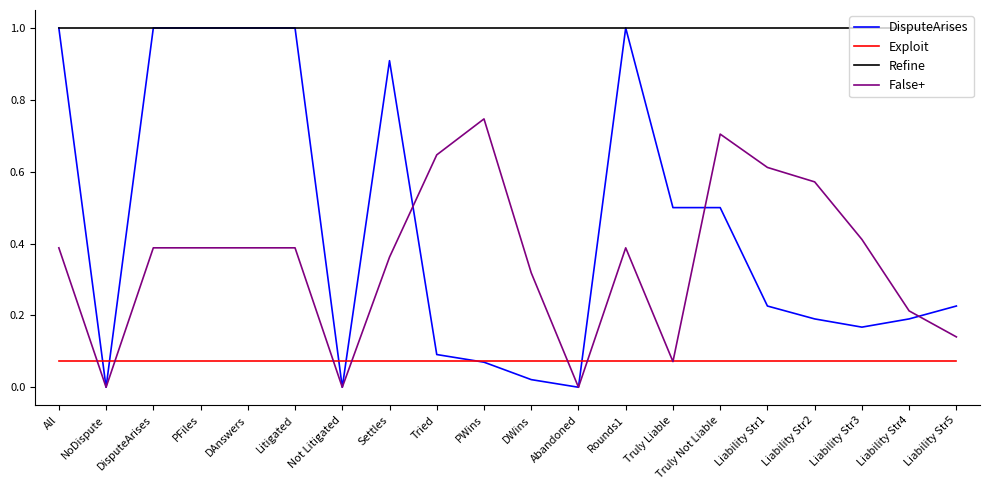

True or false: Refine and Exploit cross at least once.

False